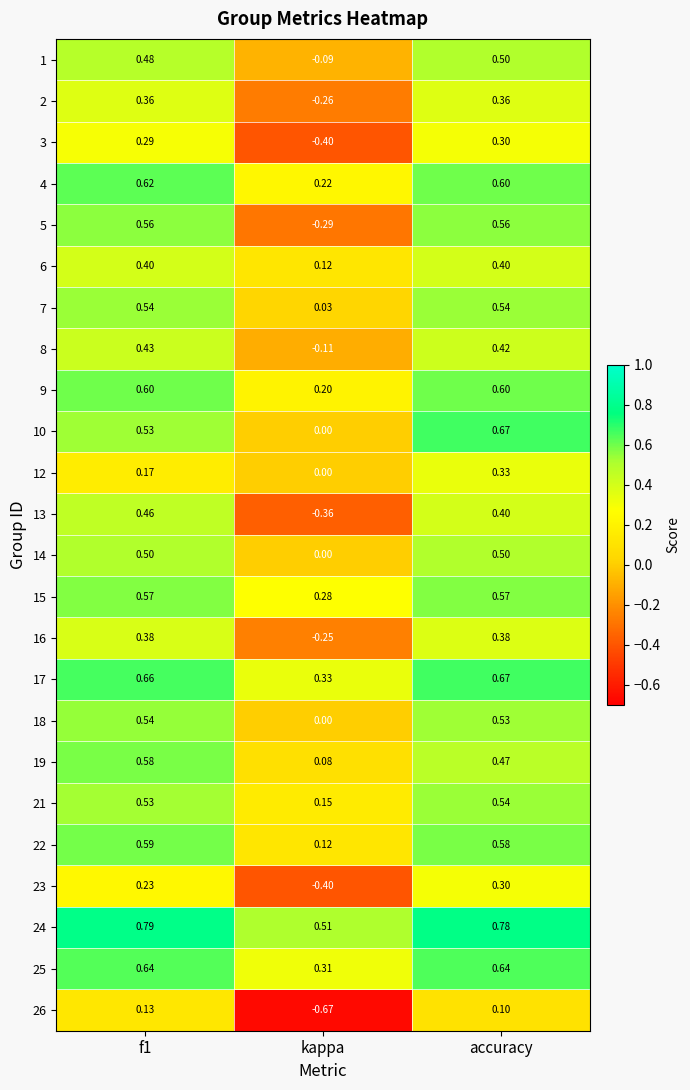

At which label does 24 reach its minimum?

kappa